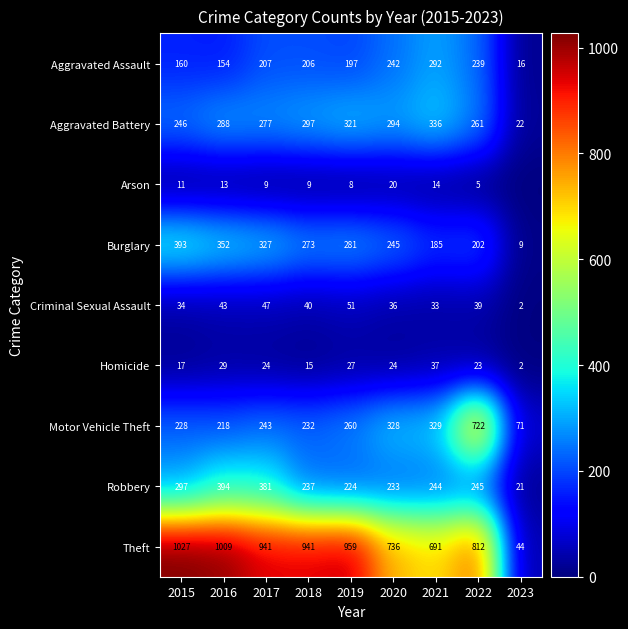

Is it true that Robbery equals 386 at 2018?

False